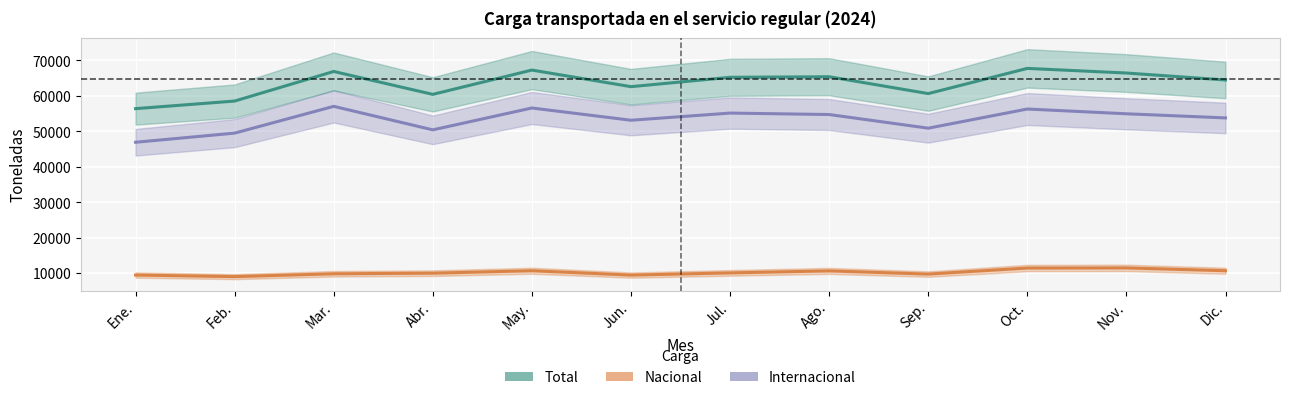

Reading left to right, transcribe all the data shown in this chart.

Internacional: 46930.6	49509.3	57060.8	50429.2	56595.5	53141.5	55160.7	54753.6	50903.3	56307.1	54964.1	53798.6
Nacional: 9481.4	9040.4	9838.4	10011.8	10696.5	9471.3	10090.8	10656.2	9753.0	11457.7	11494.2	10702.0
Total: 56412.0	58549.8	66899.2	60441.0	67292.0	62612.8	65251.5	65409.8	60656.3	67764.8	66458.2	64500.6